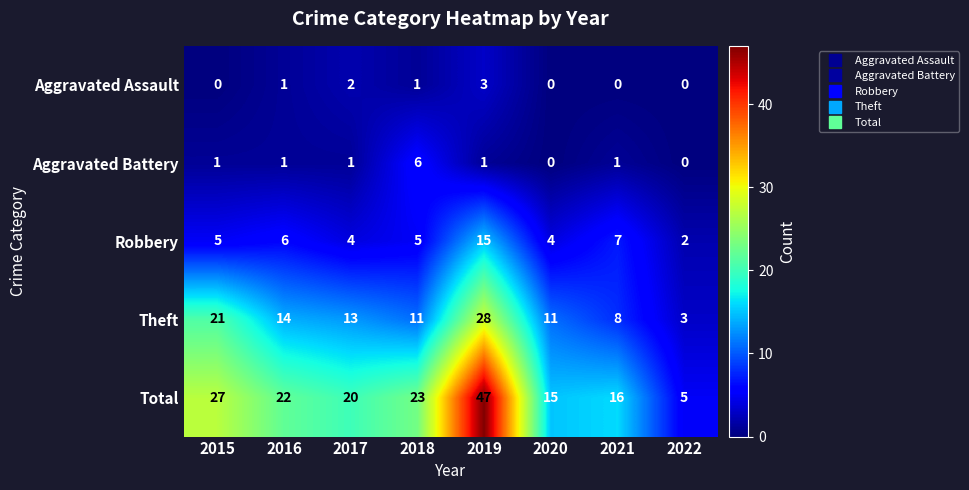

The Aggravated Assault series shows 1 at 2022. True or false?

False